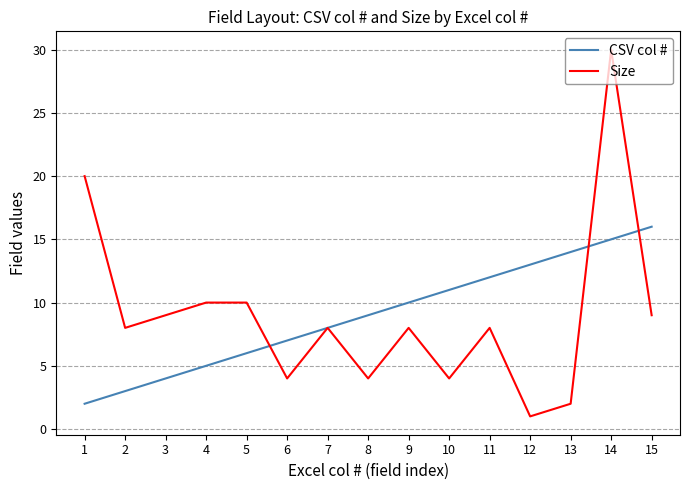

What is the difference between the CSV col # values at 12 and 14?

2